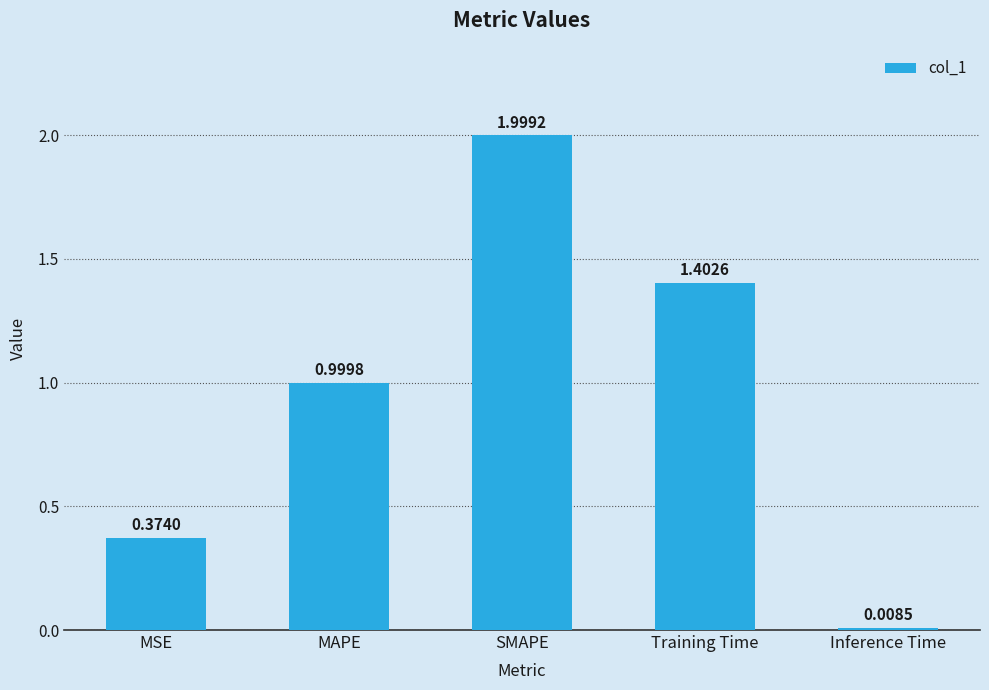

Which has a higher value, Inference Time or MAPE?

MAPE